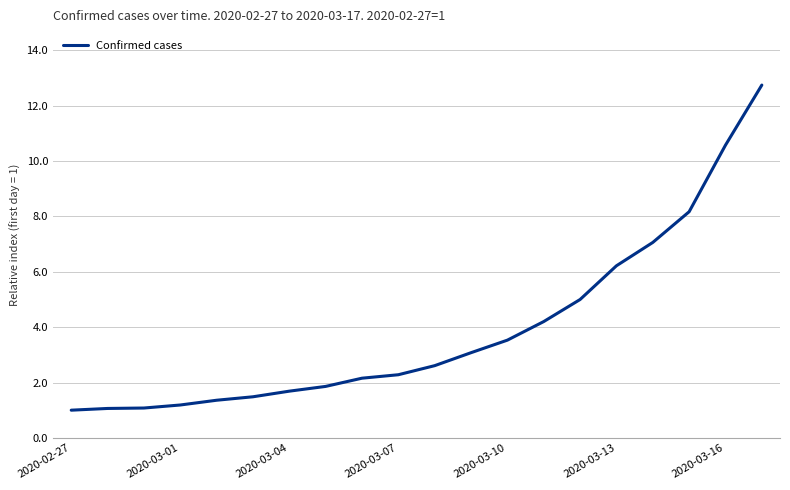

What is the average value?

3.9